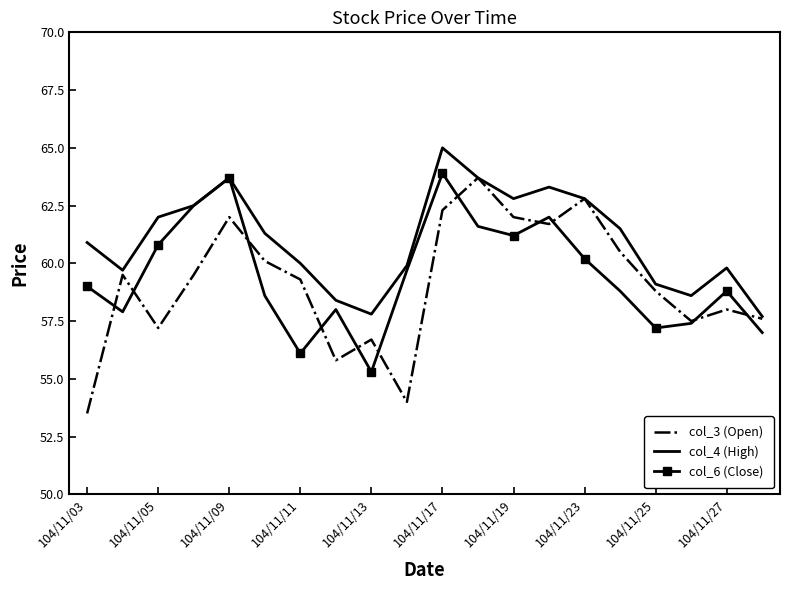

What is the difference between the second highest and second lowest values in the col_3 (Open) series?

8.8